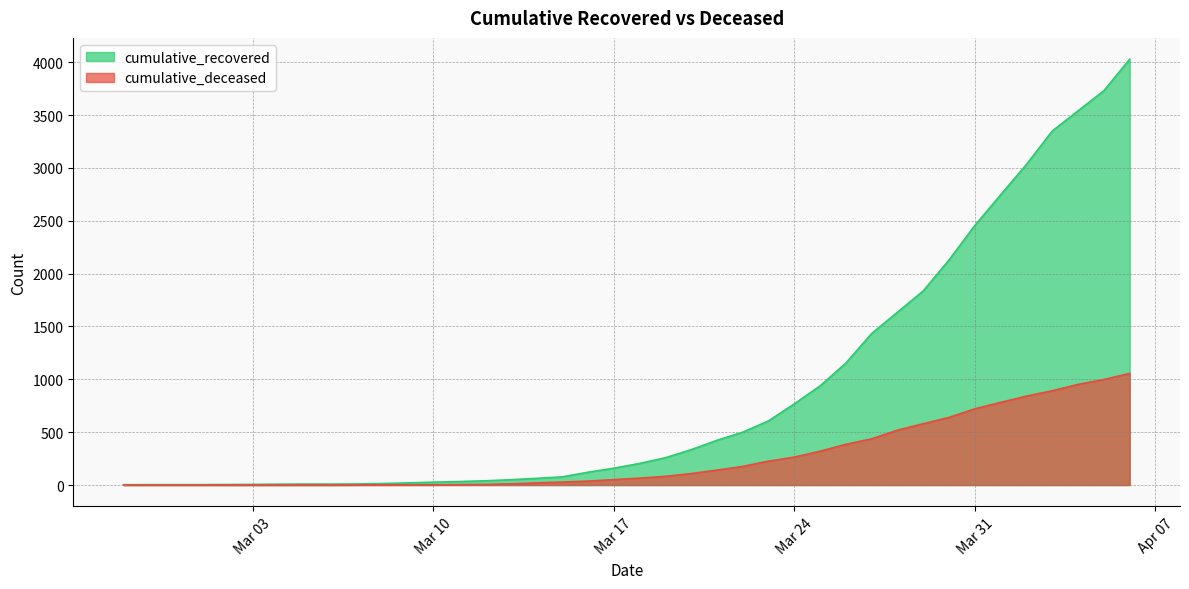

True or false: cumulative_recovered has a value of 994 at 2020-03-30.

False